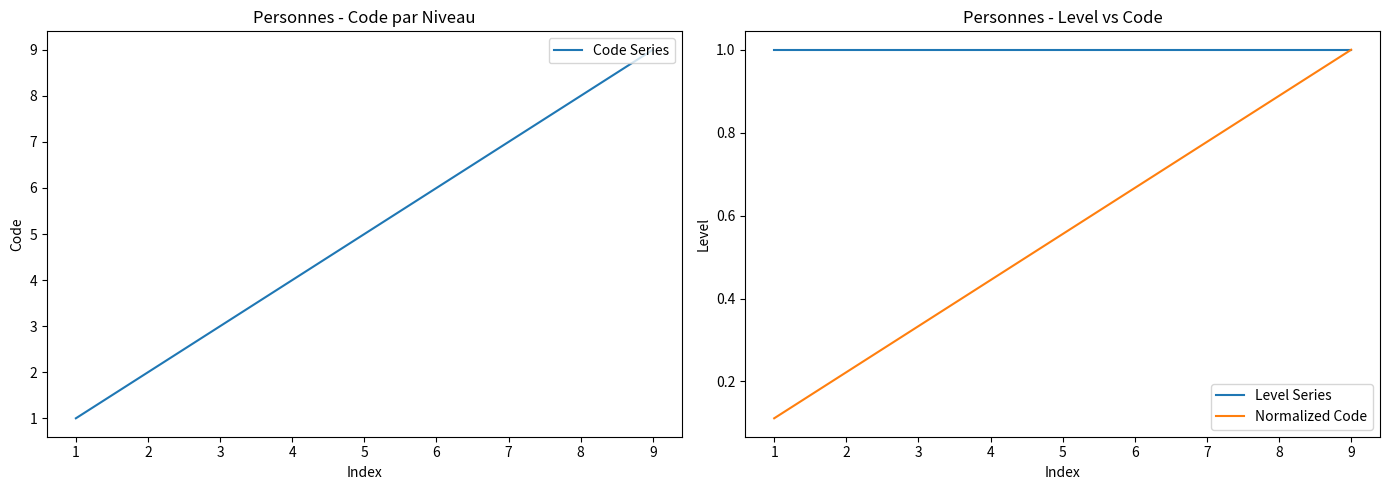

The Level Series series shows 0.2 at 6. True or false?

False